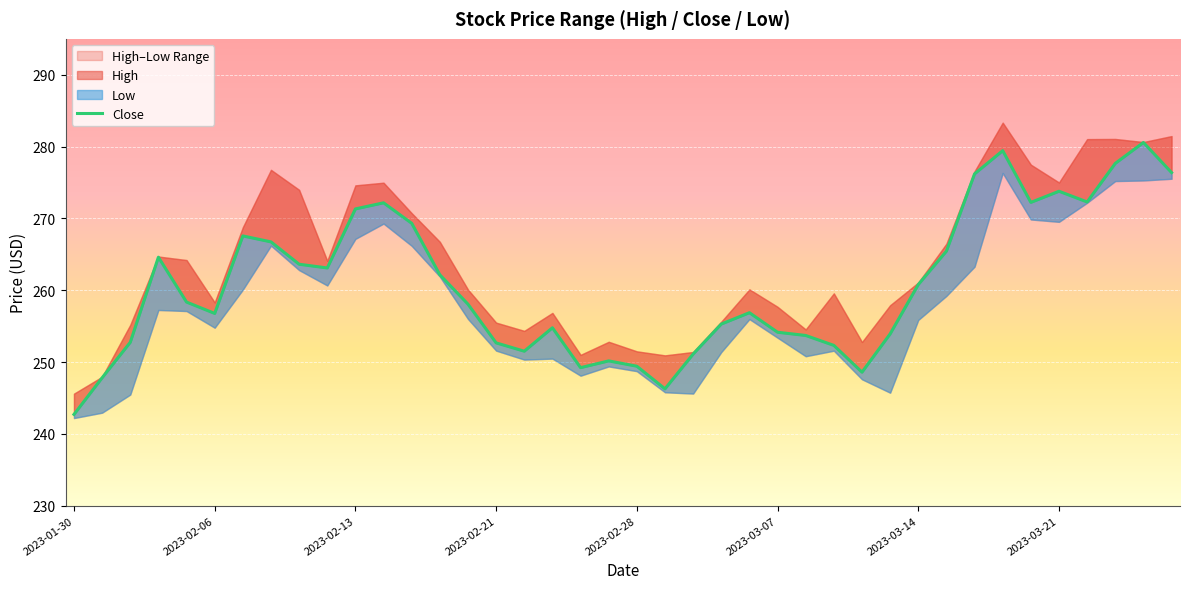

True or false: the data has more than 0 interior local peaks.

True